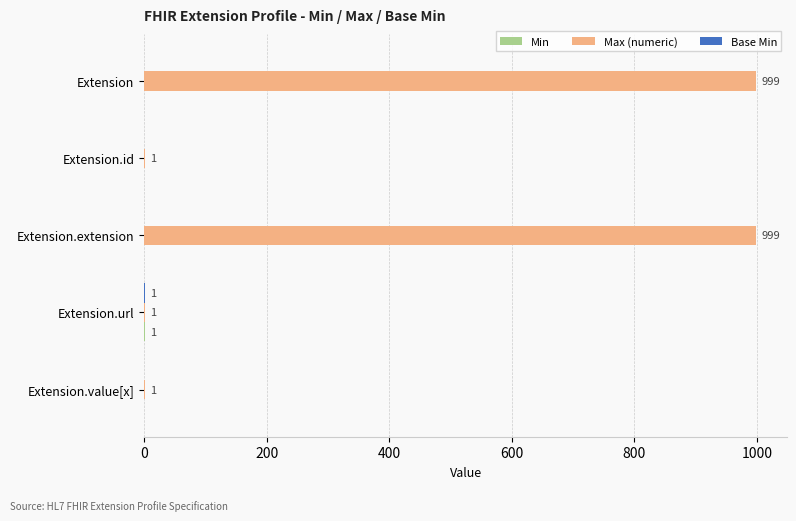

Which series has the largest total across all categories?

Max (numeric)